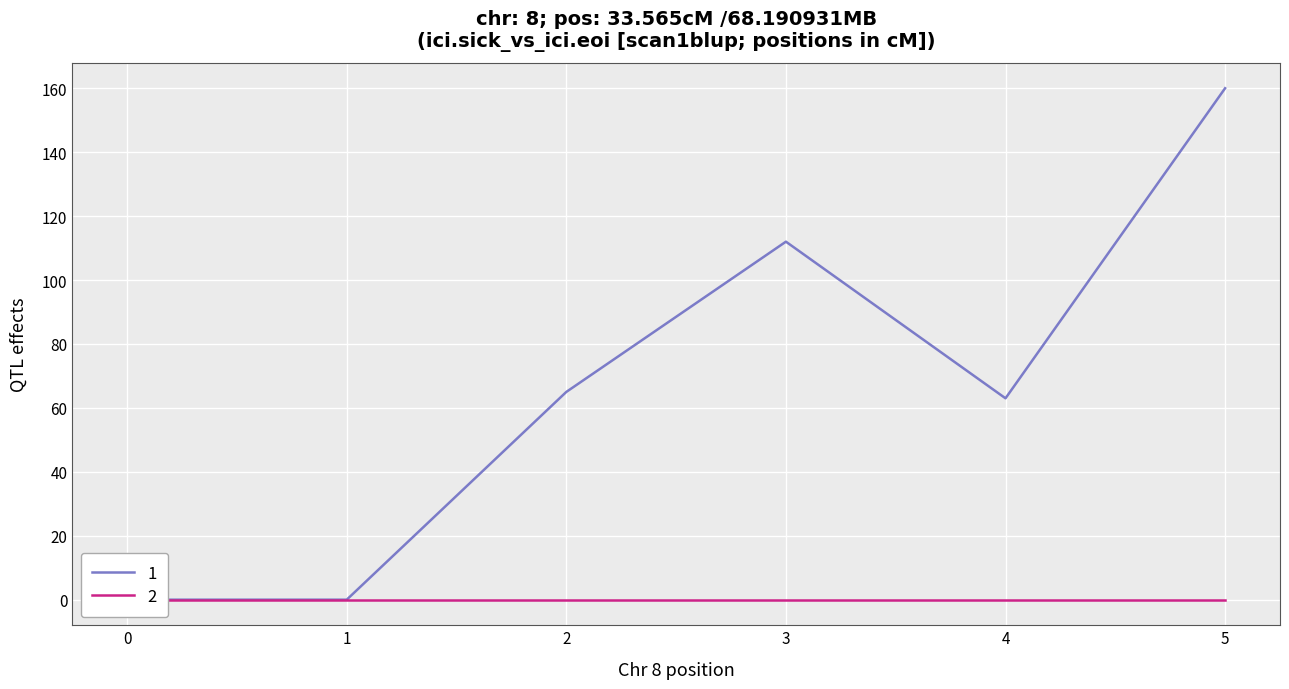

Is it true that the value at 2 is 96?

False